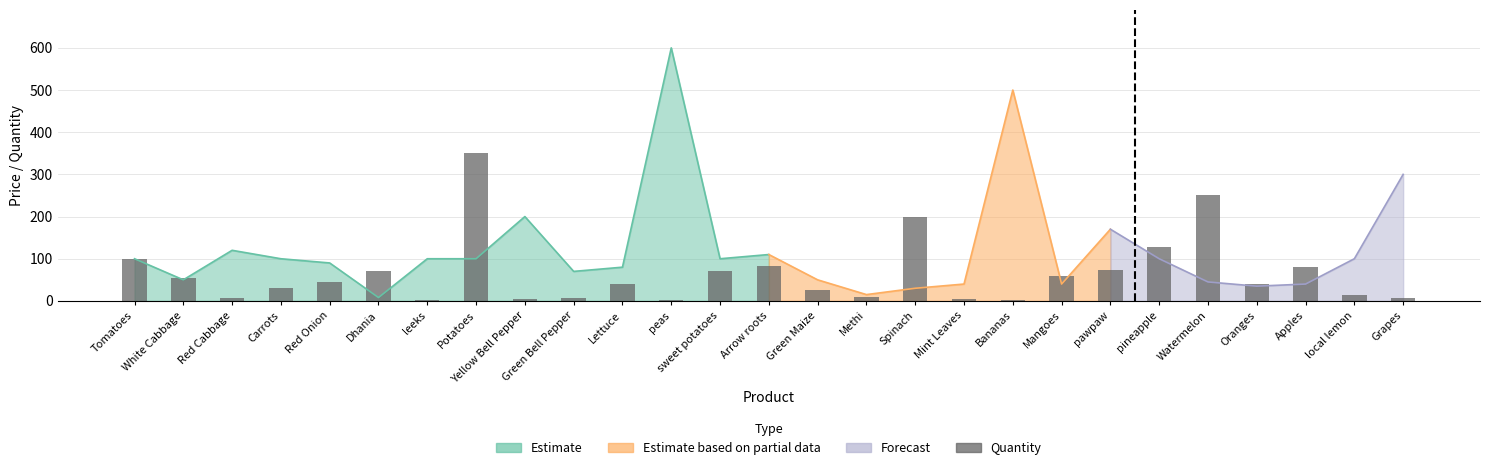

What is the label of the 22nd bar from the left?

pineapple